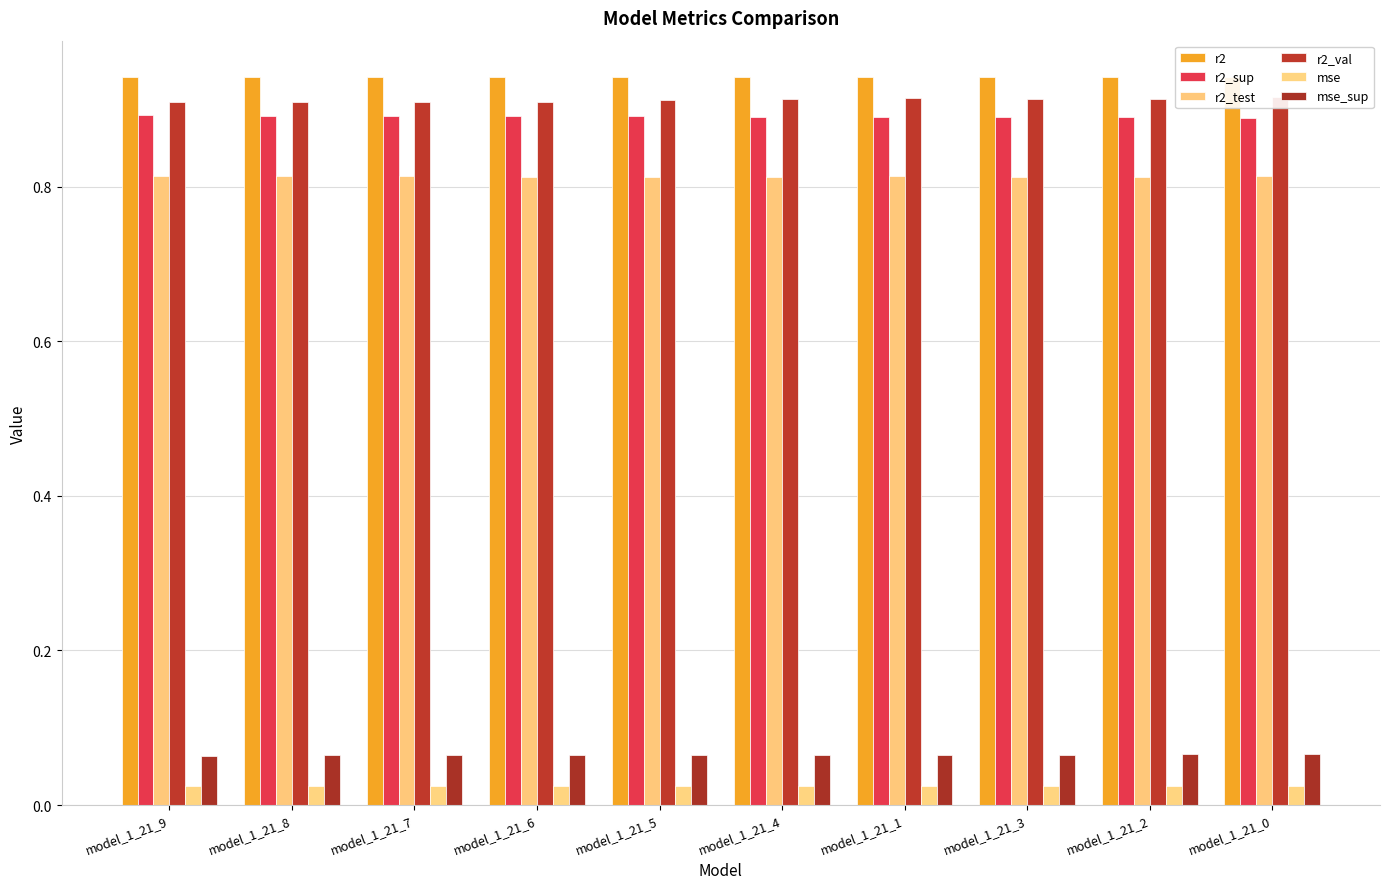

The r2_test series shows 1.4 at model_1_21_5. True or false?

False